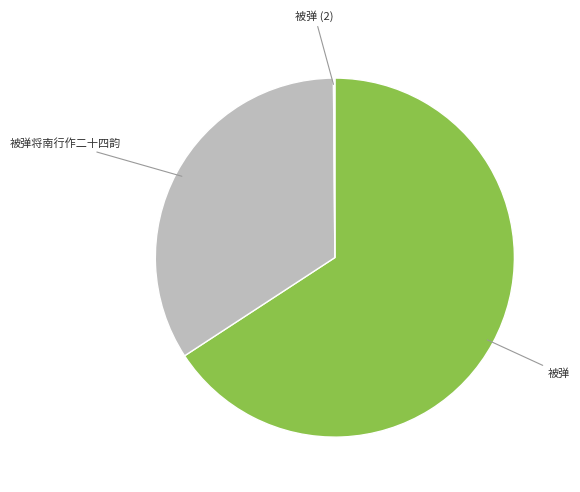

Is there a majority slice in this chart?

Yes